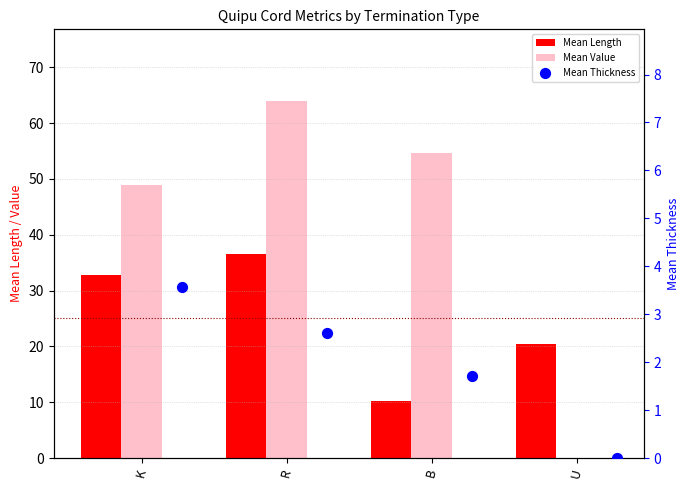

Which series contains the highest Y value?

Mean Value